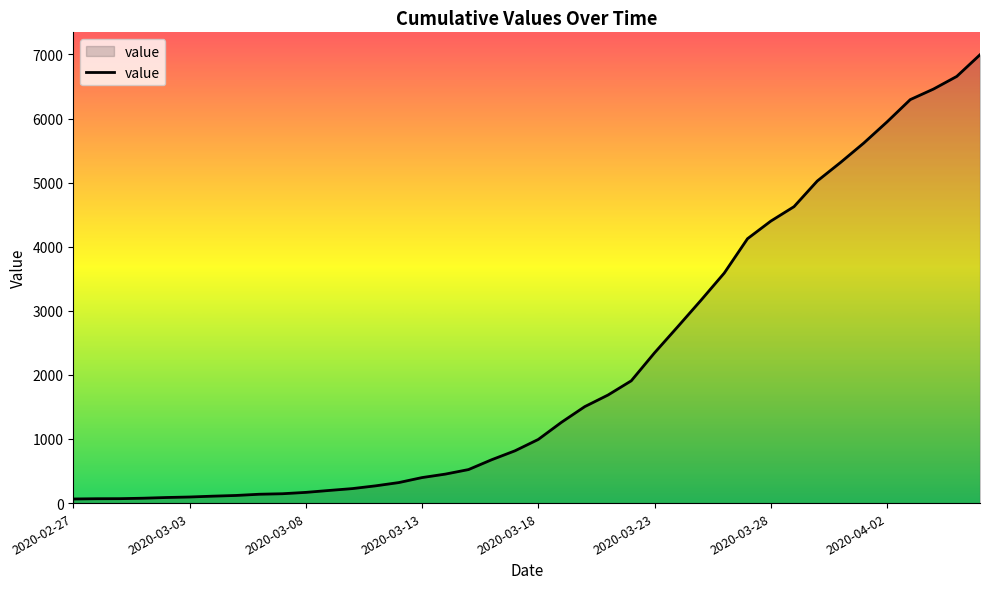

How many lines are shown in the chart?

1